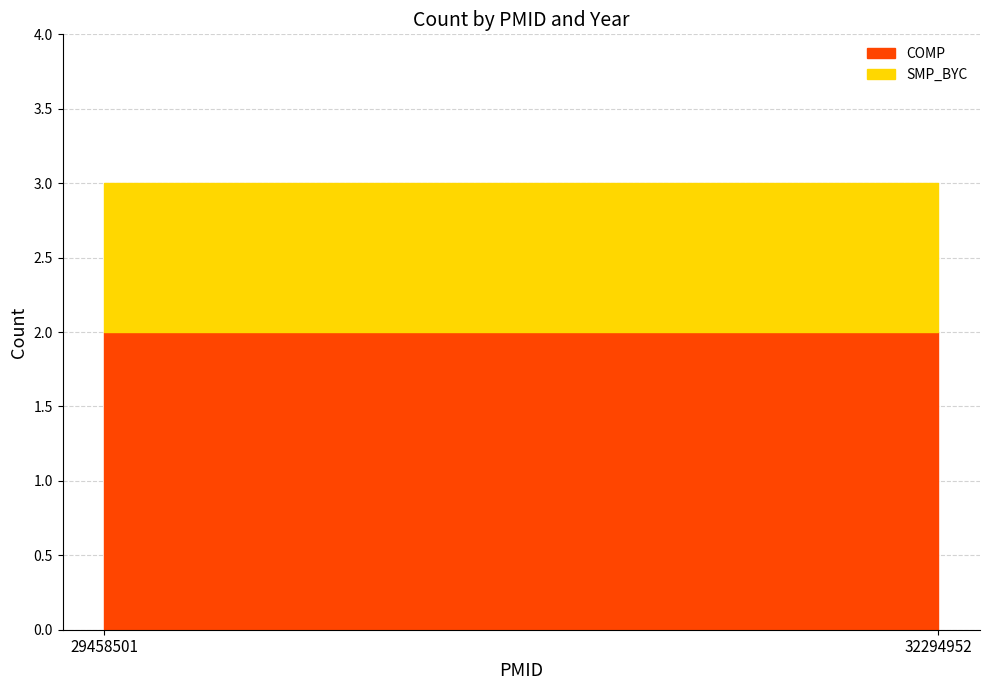

Approximately how many times larger is the value at 32294952 compared to 29458501?

1.0